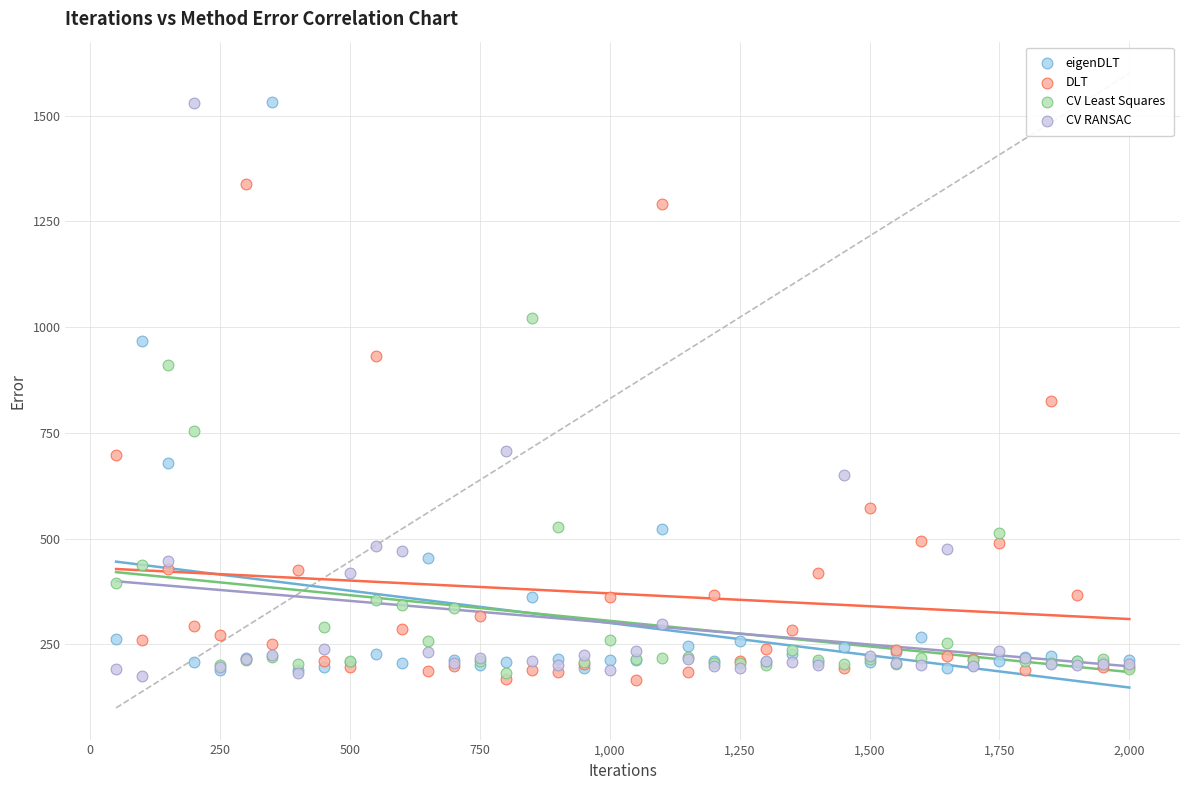

In the CV Least Squares series, what Y value is closest to 602?

527.8